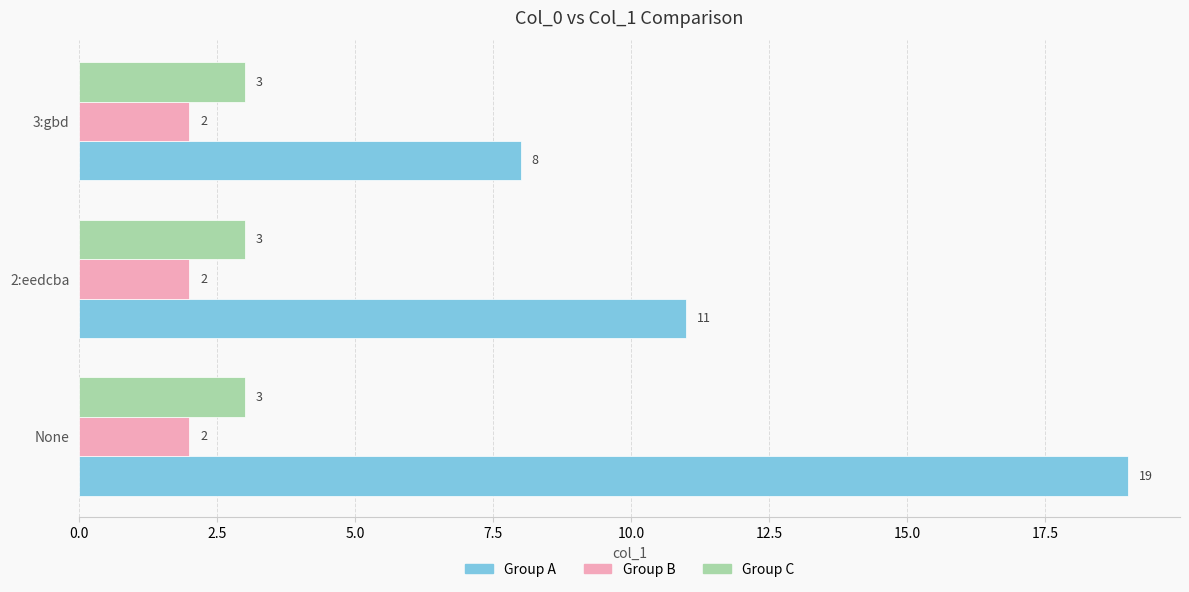

How many data points in Group A are less than 11?

1